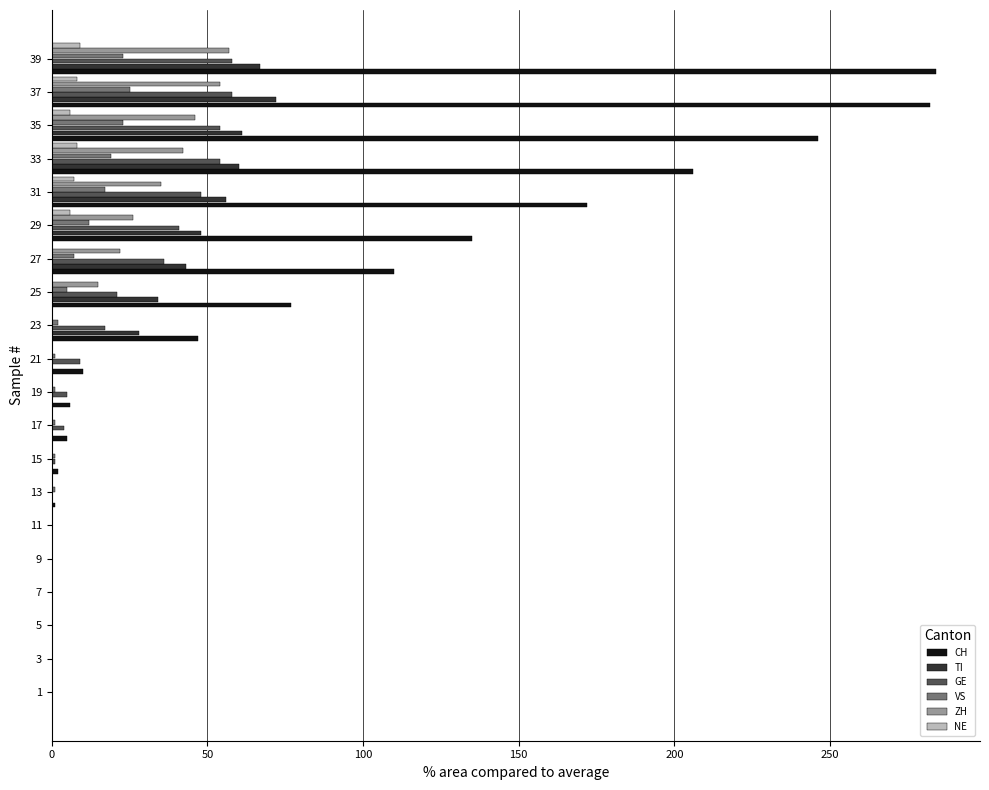

Is it true that CH equals -179 at 9?

False